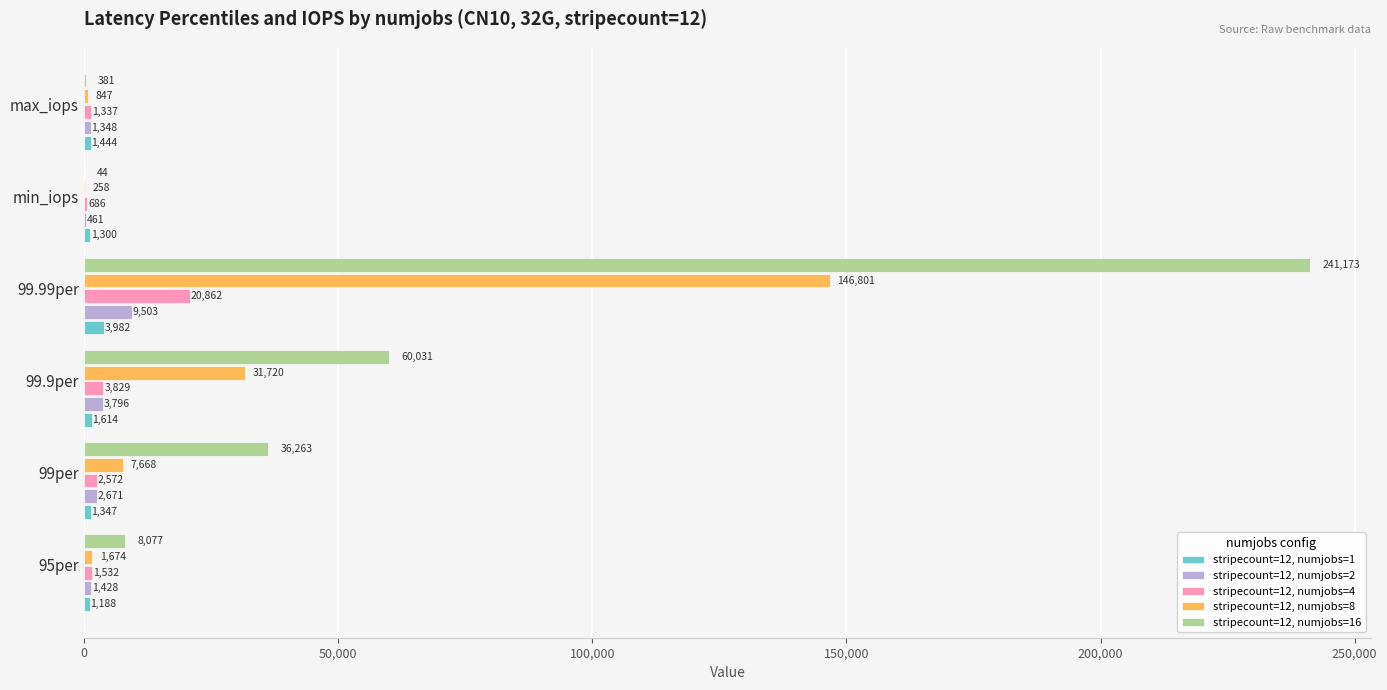

At which category is the sum across all series the highest?

99.99per